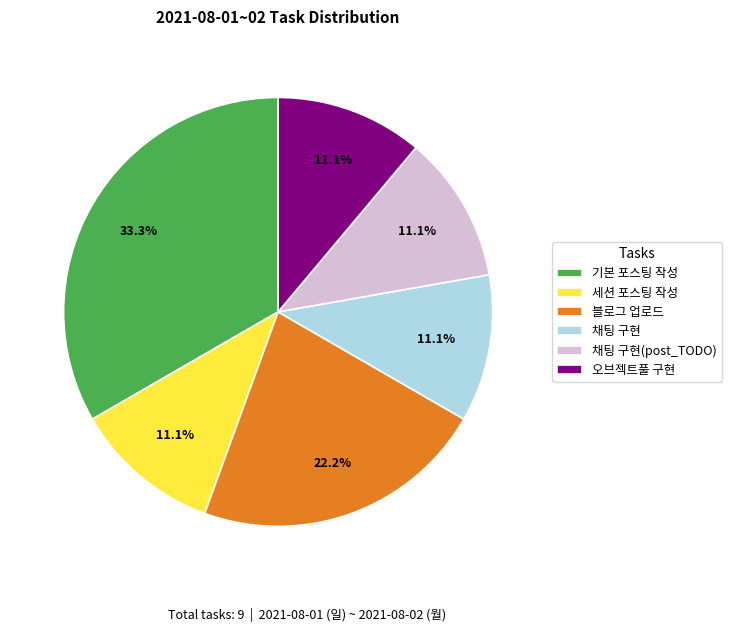

Is 채팅 구현(post_TODO) the majority of the pie?

No